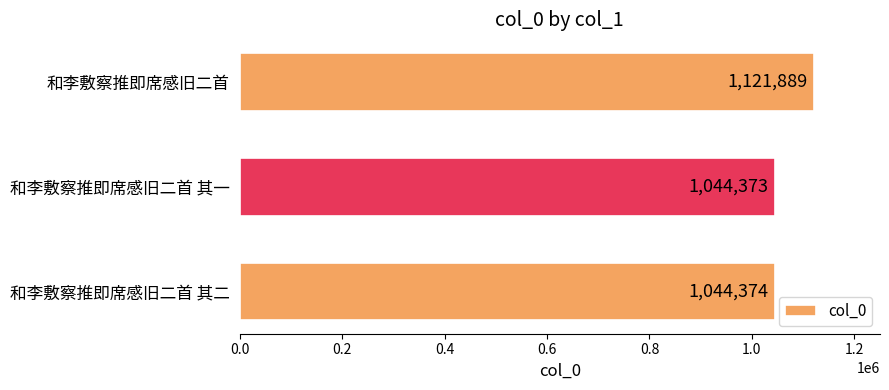

Which has a higher value, 和李敷察推即席感旧二首 其二 or 和李敷察推即席感旧二首?

和李敷察推即席感旧二首